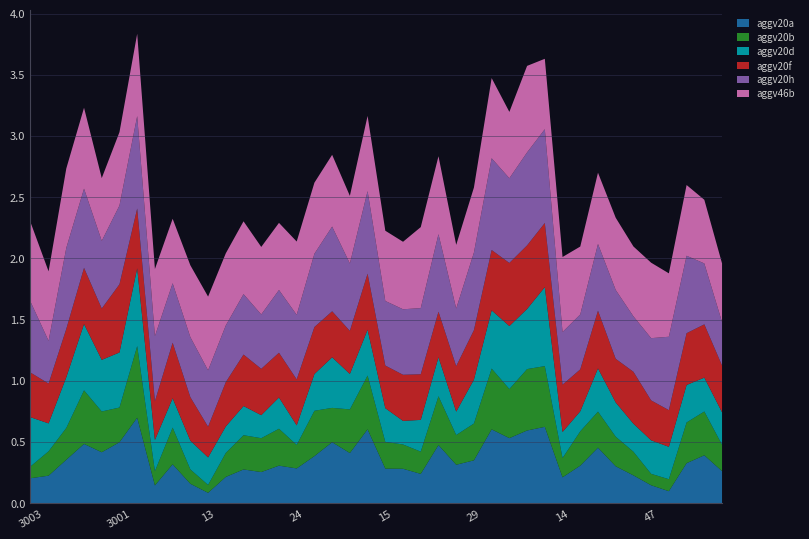

What is the difference between the highest and lowest values at 3006?

0.3